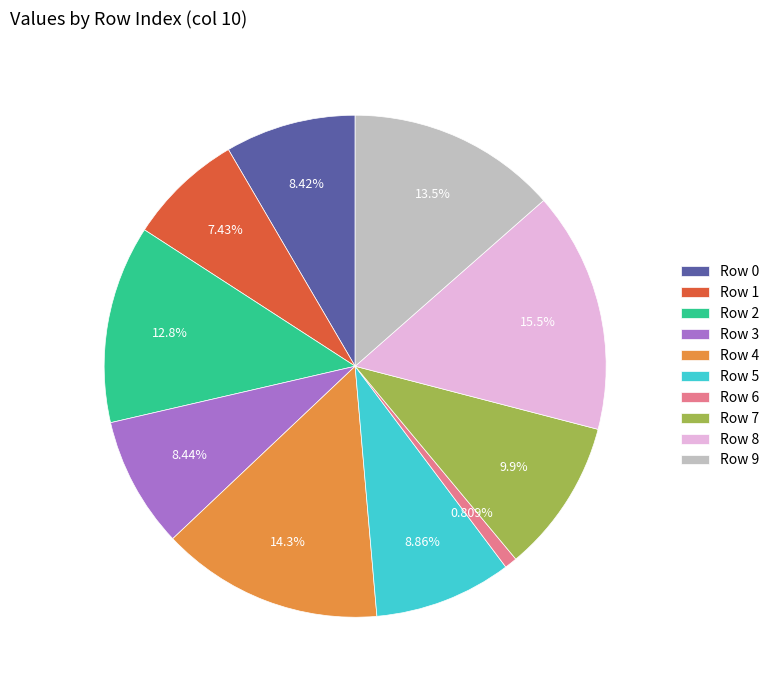

What is the largest slice in the pie chart?

Row 8